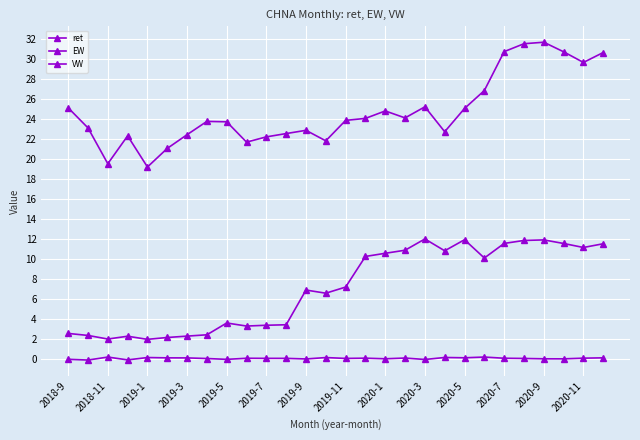

Which series has the largest total across all categories?

VW